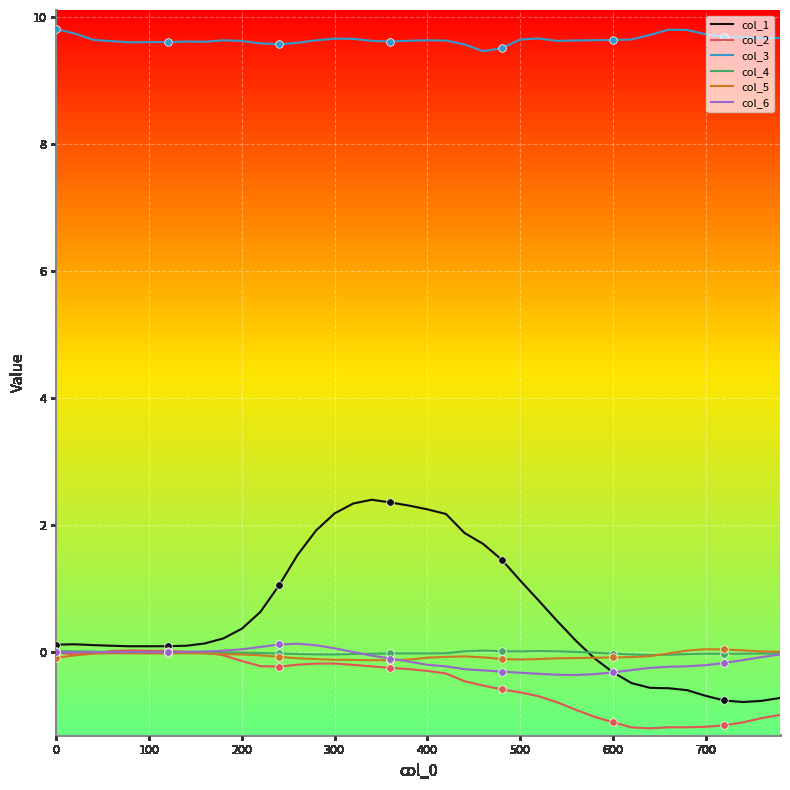

Which series has the widest spread of values?

col_1